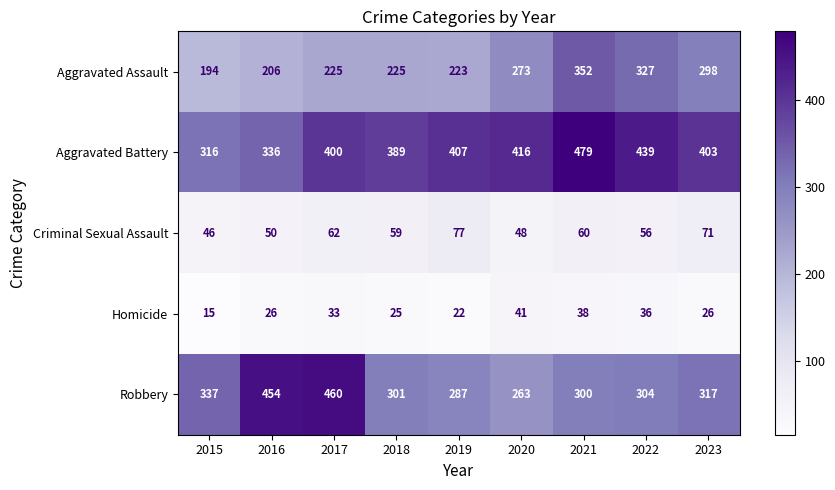

What is the minimum value shown in the chart?

15